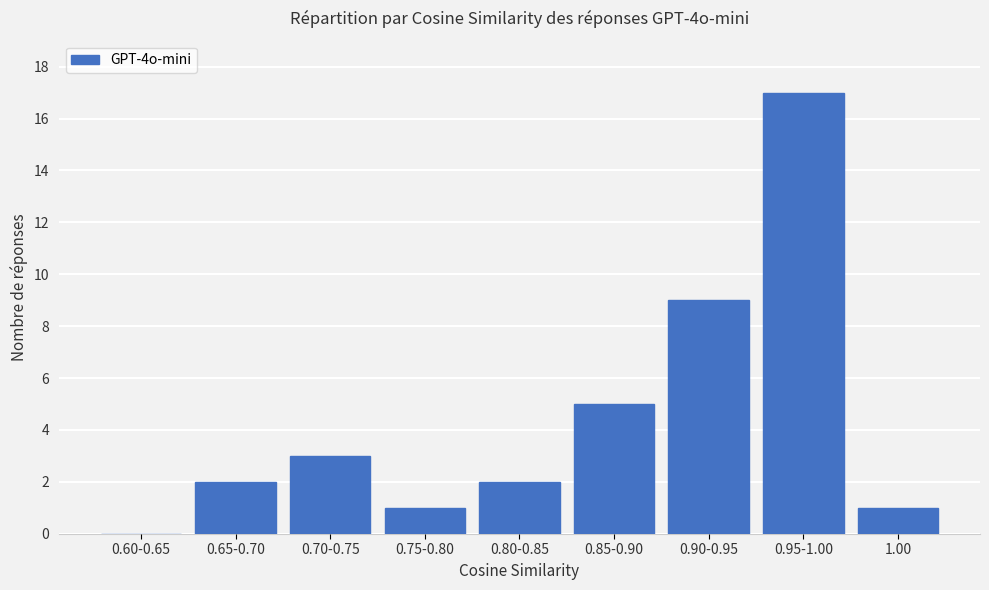

Is it true that the value at 0.80-0.85 is 2?

True